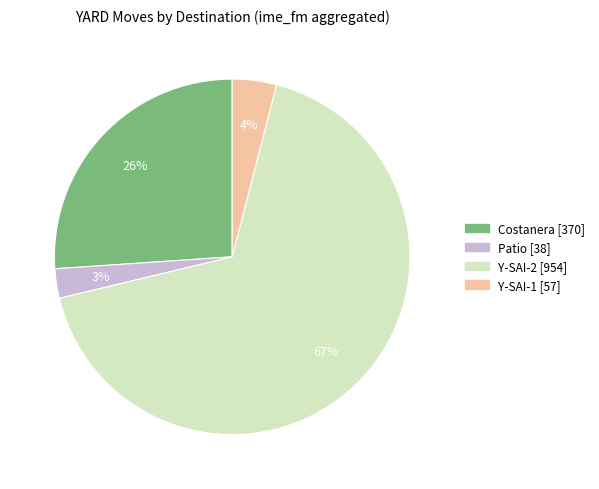

To the nearest percent, what is the average slice percentage?

25%